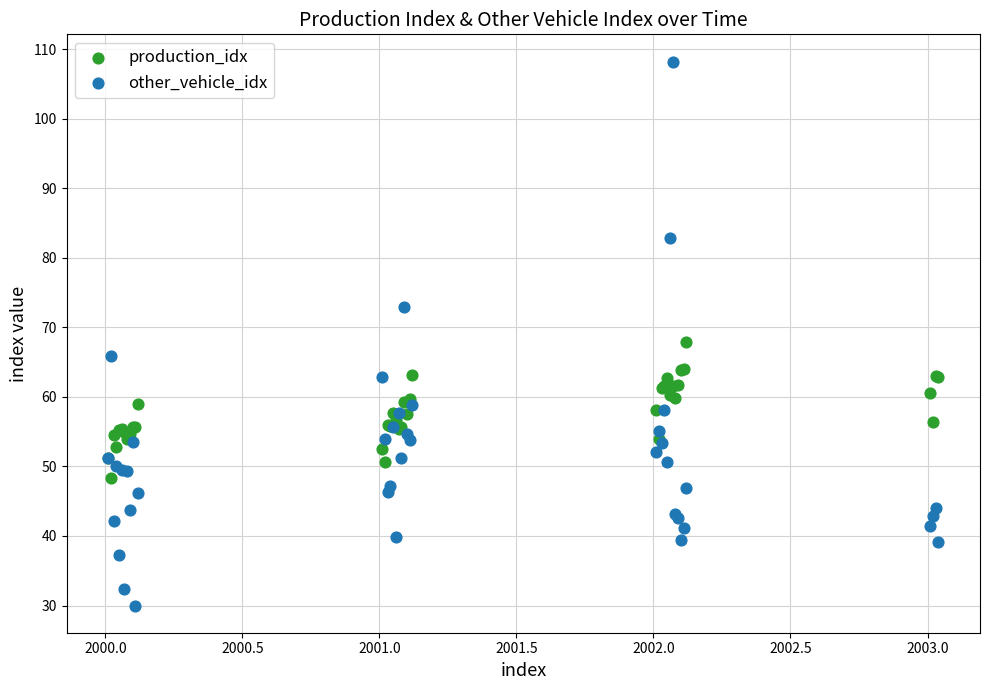

Which series reaches the maximum Y coordinate?

other_vehicle_idx